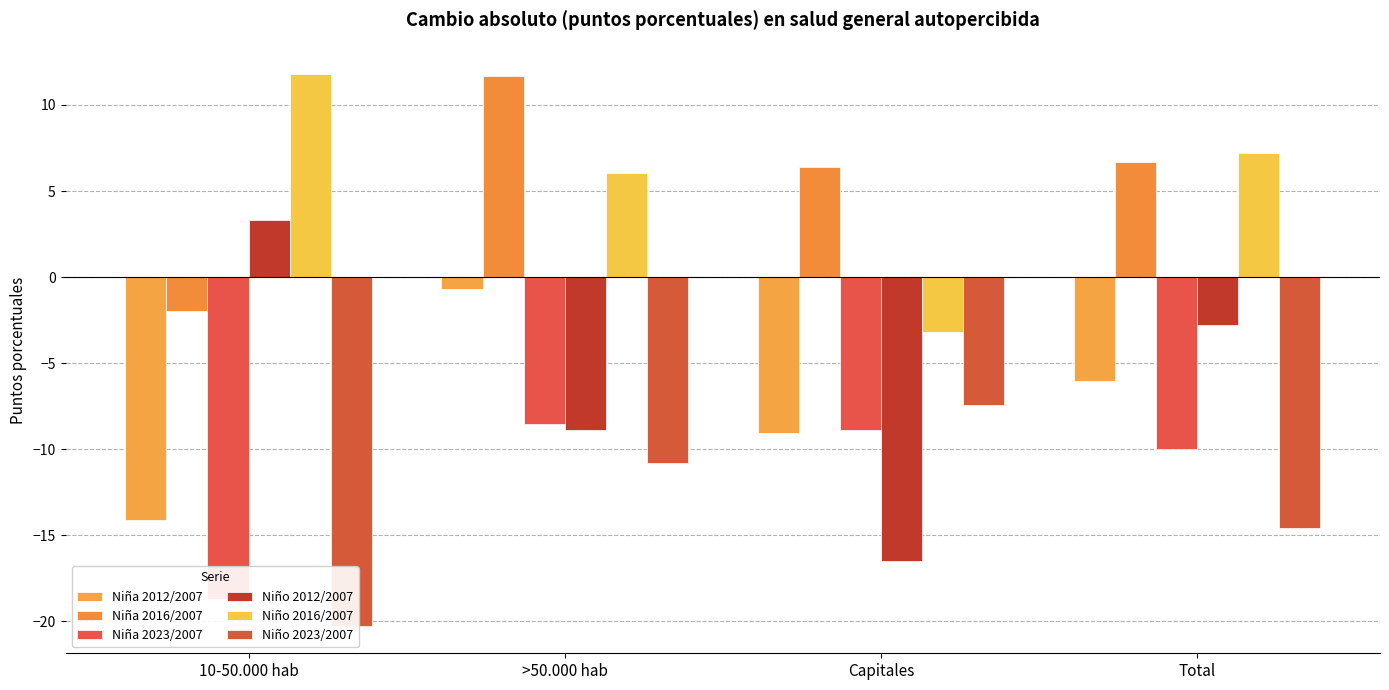

What is the difference between the Niña 2012/2007 values at 10-50.000 hab and Total?

8.1